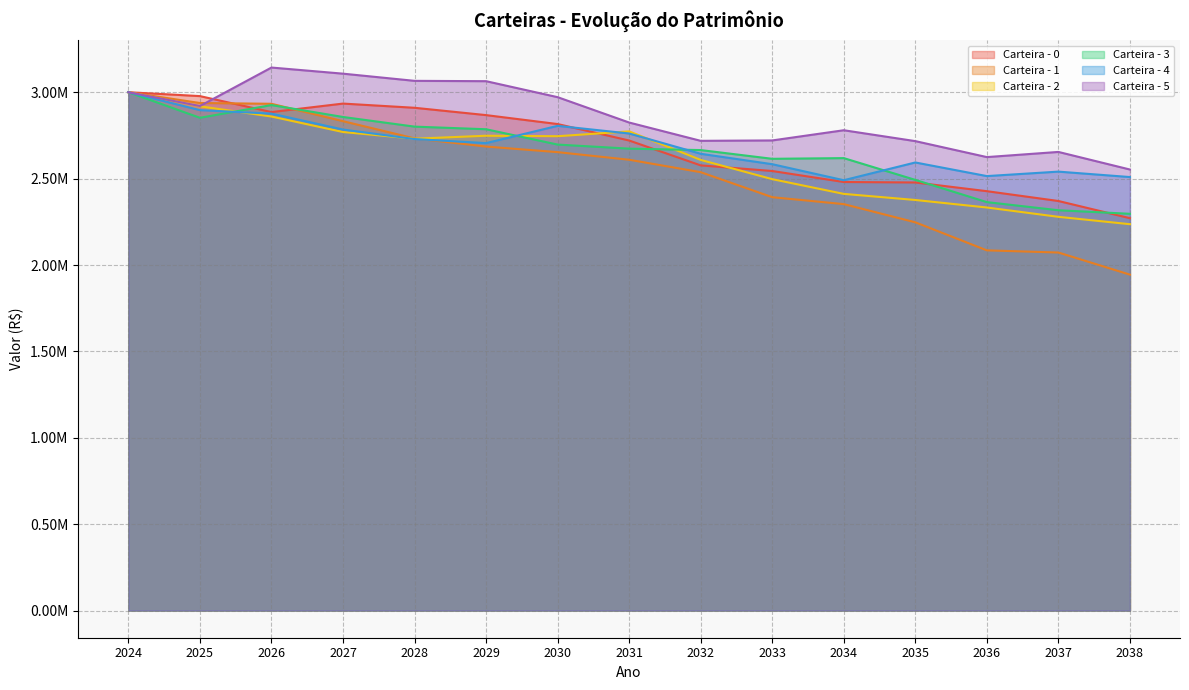

Which series ends up on top after the final intersection of Carteira - 4 and Carteira - 3?

Carteira - 4